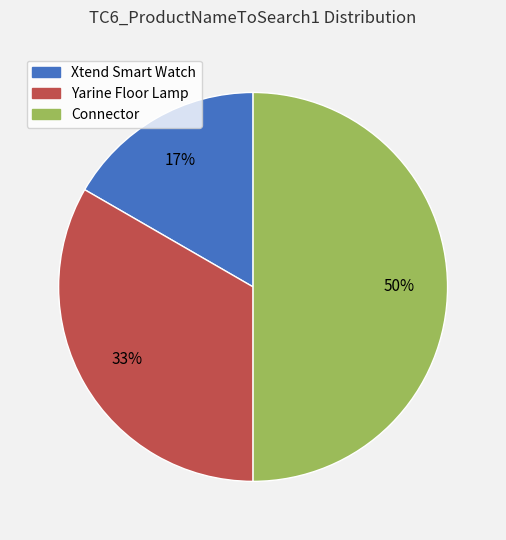

Which has a higher value, Yarine Floor Lamp or Xtend Smart Watch?

Yarine Floor Lamp